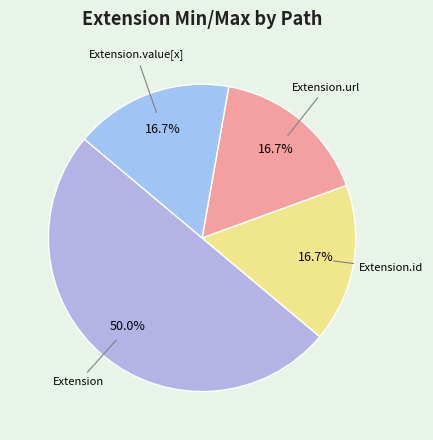

To the nearest percent, what is the average slice percentage?

25%